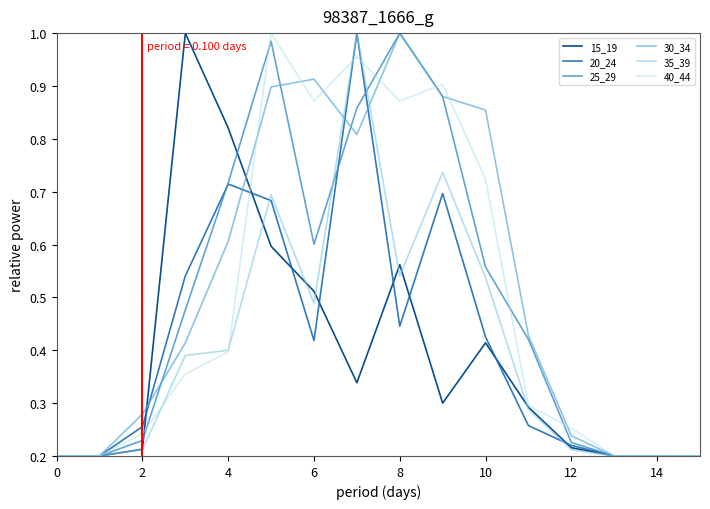

Is this an area chart (filled region under the line)?

No